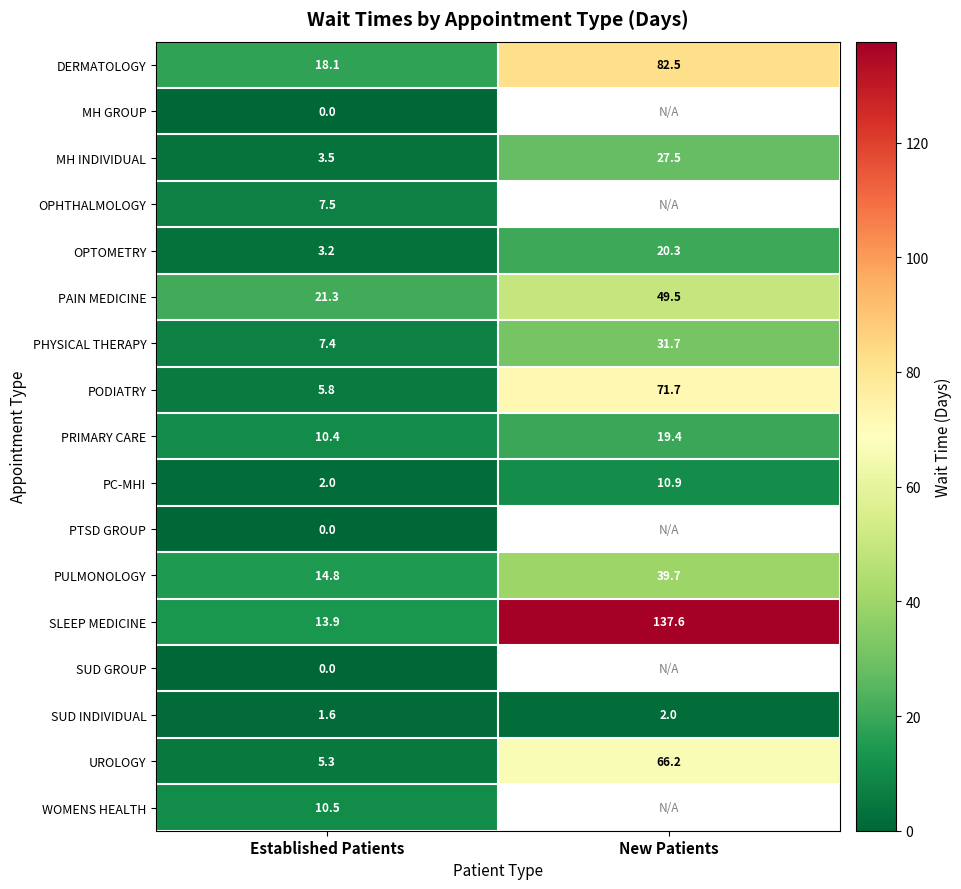

List the labels in order of SUD INDIVIDUAL value, largest first.

New Patients, Established Patients